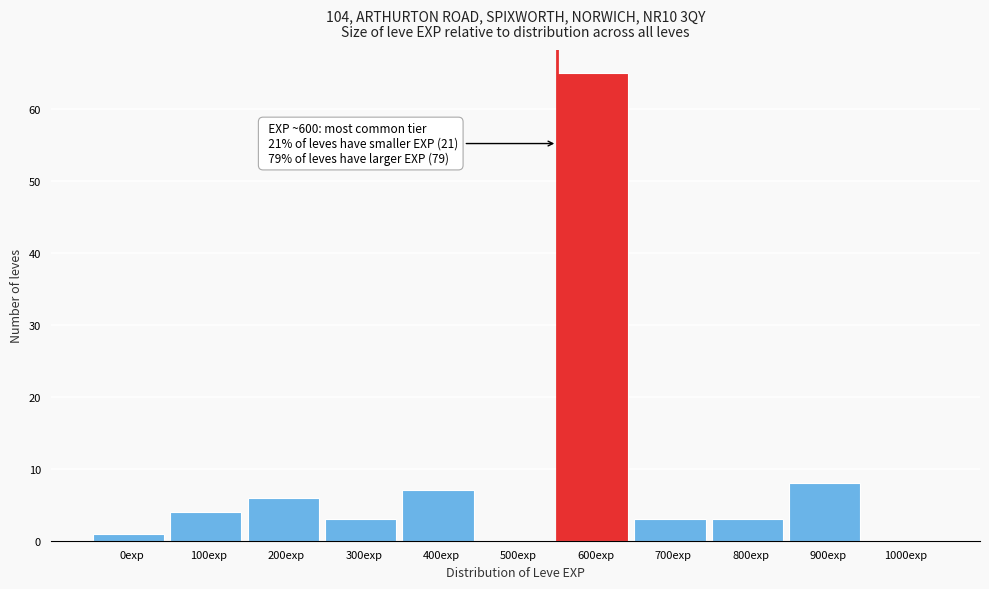

Reading left to right, what are all the values shown in this chart?

0exp=1	100exp=4	200exp=6	300exp=3	400exp=7	500exp=0	600exp=65	700exp=3	800exp=3	900exp=8	1000exp=0